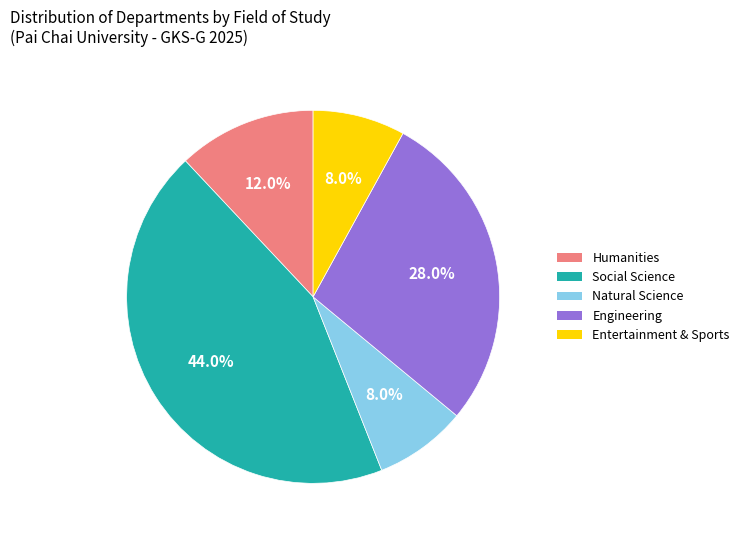

Do Entertainment & Sports and Natural Science together represent more than half of the pie?

No